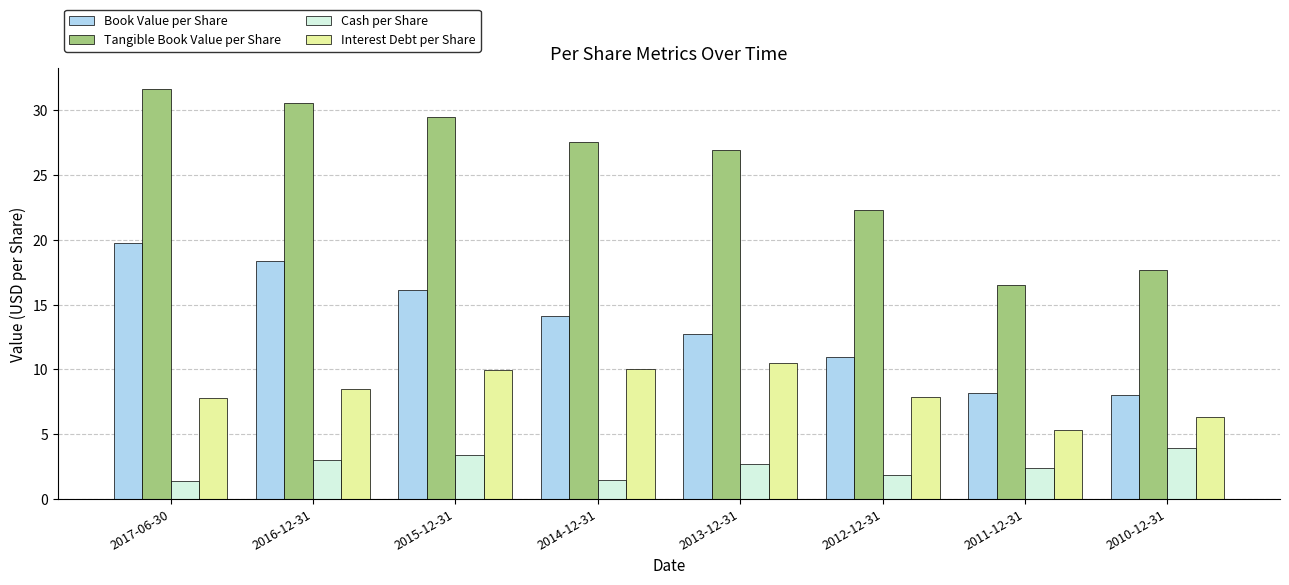

Count the number of categories in the chart.

8